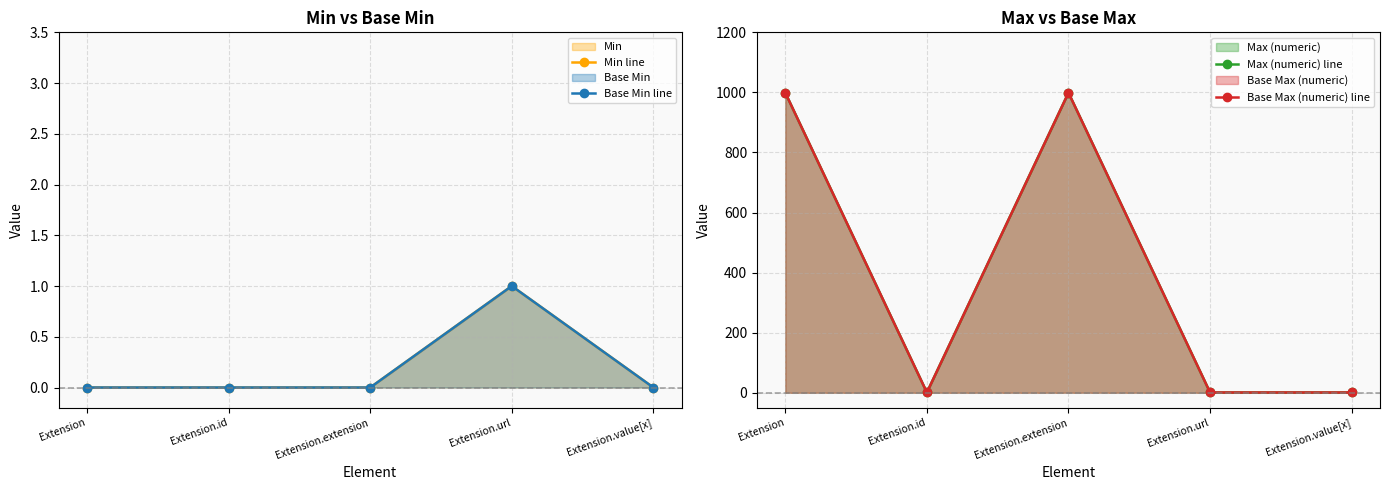

Reading left to right, what are all the values shown in this chart?

Min line: 0	0	0	1	0
Base Min line: 0	0	0	1	0
Max (numeric) line: 999	1	999	1	1
Base Max (numeric) line: 999	1	999	1	1